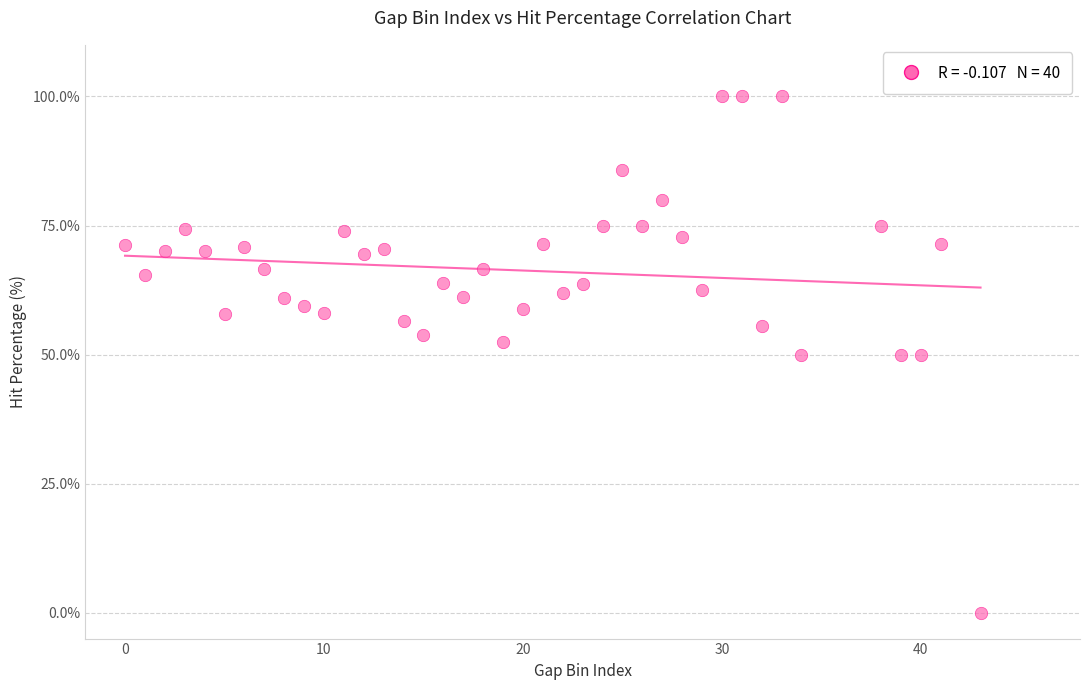

What is the range of X values (max minus min)?

43.0